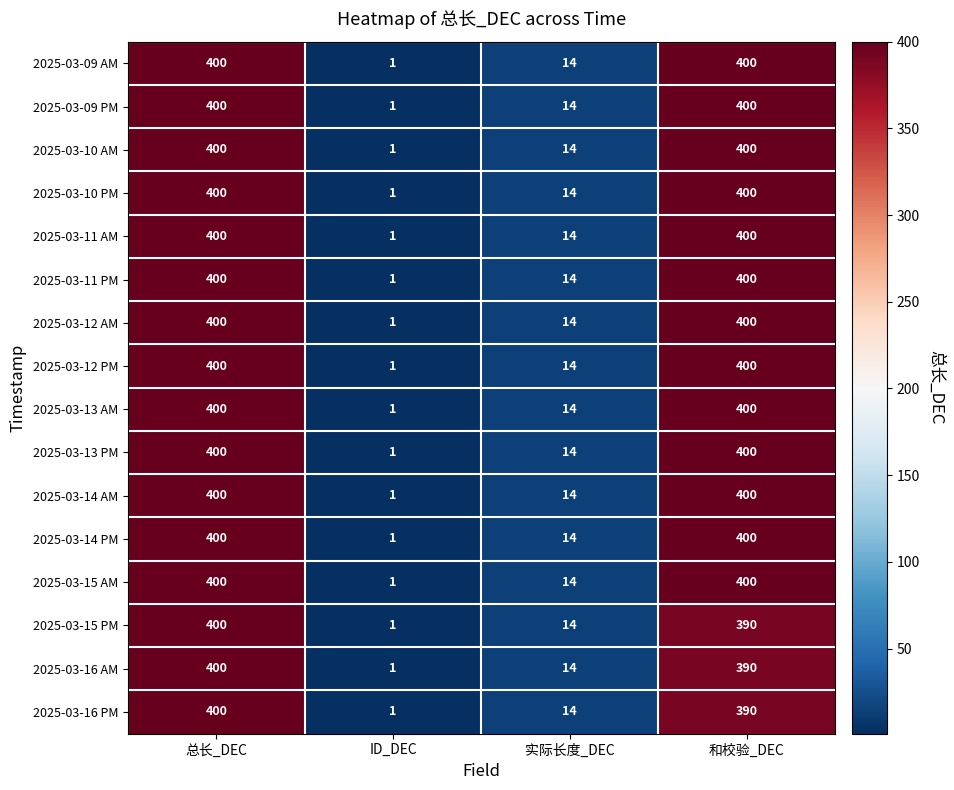

What is the difference between the highest and lowest values at 和校验_DEC?

10